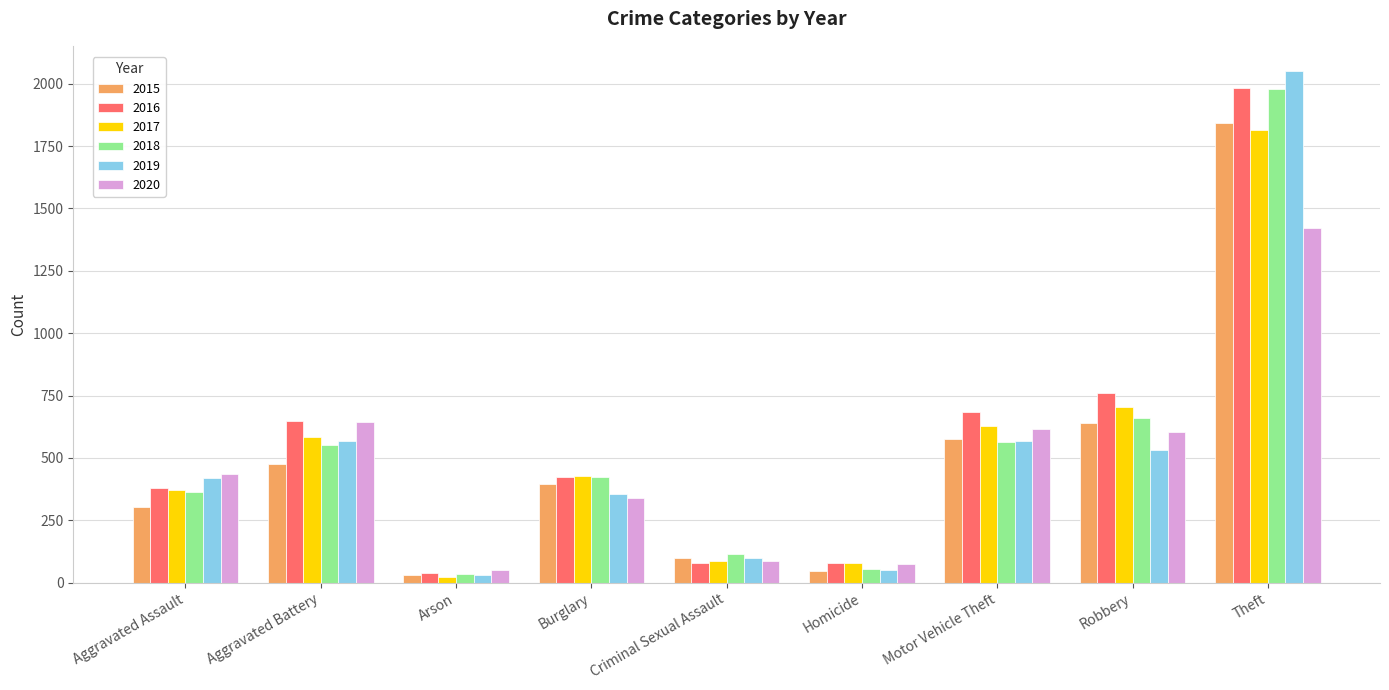

At which category is the sum across all series the highest?

Theft